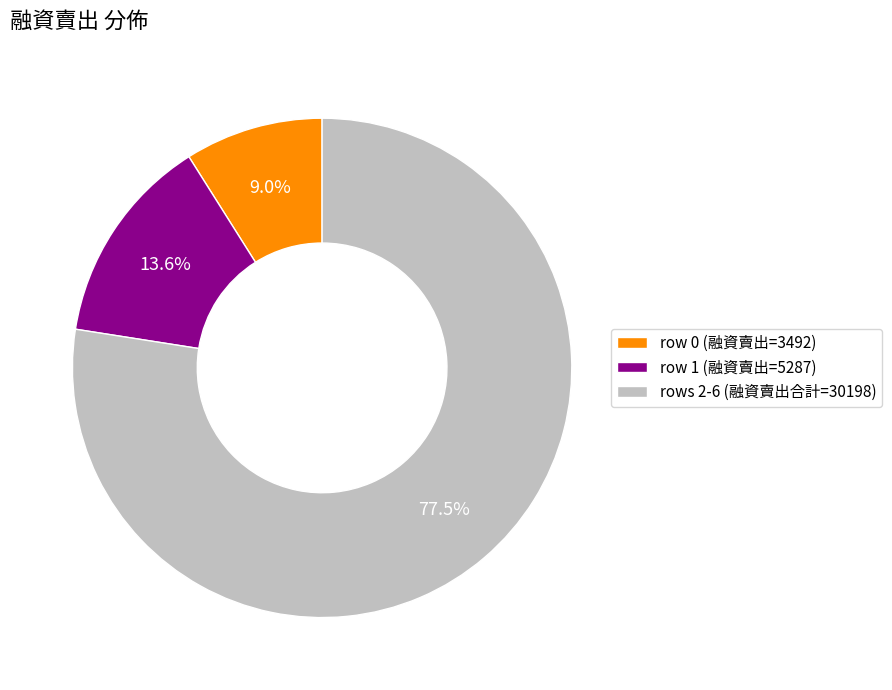

Between rows 2-6 (融資賣出合計=30198) and row 0 (融資賣出=3492), which is larger?

rows 2-6 (融資賣出合計=30198)